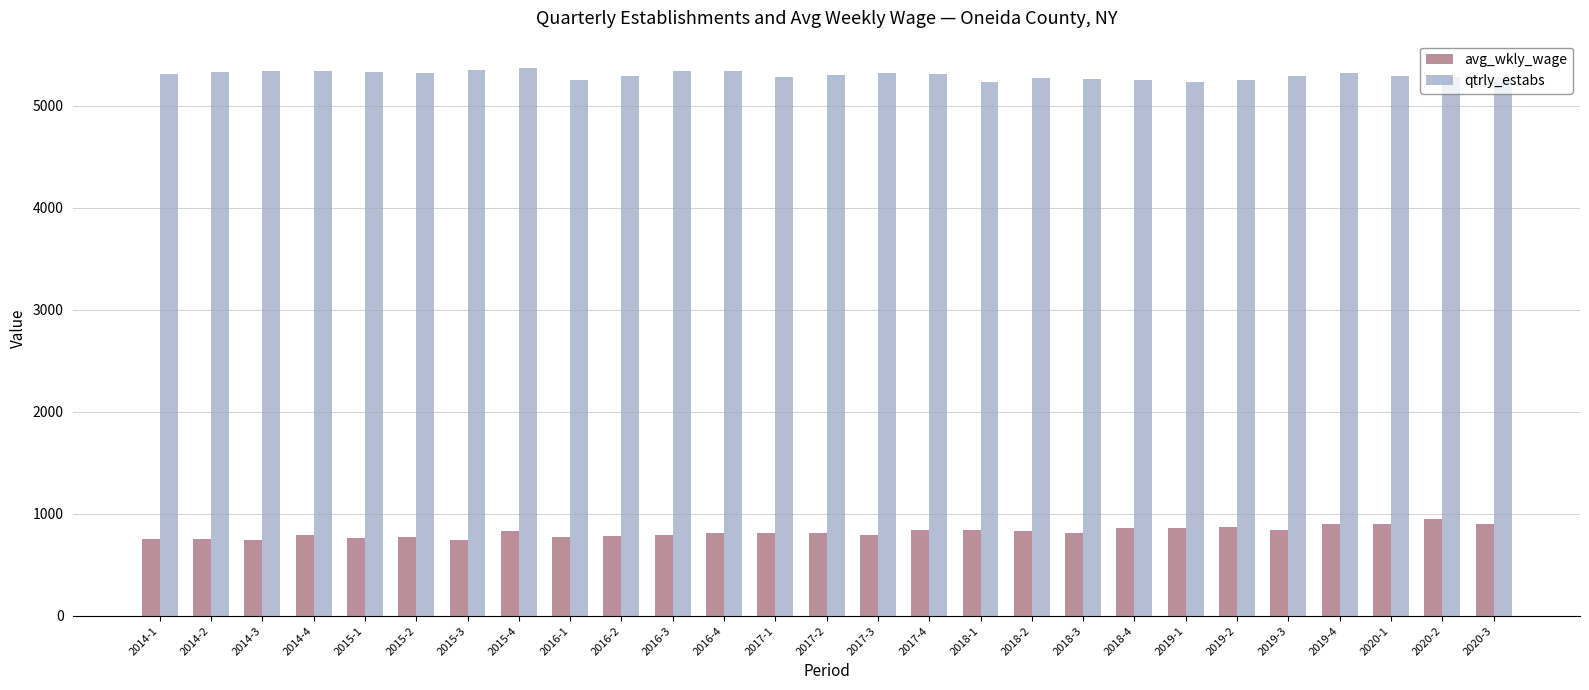

What is the label of the 1st bar from the right?

2020-3